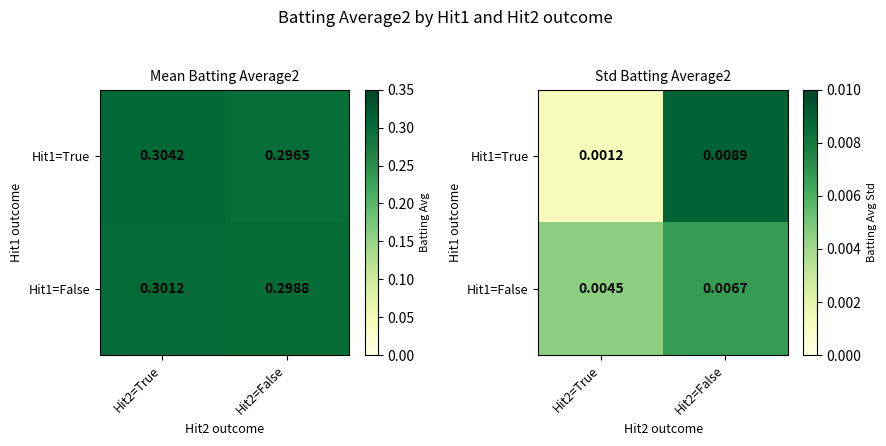

How many data points does each series have?

2